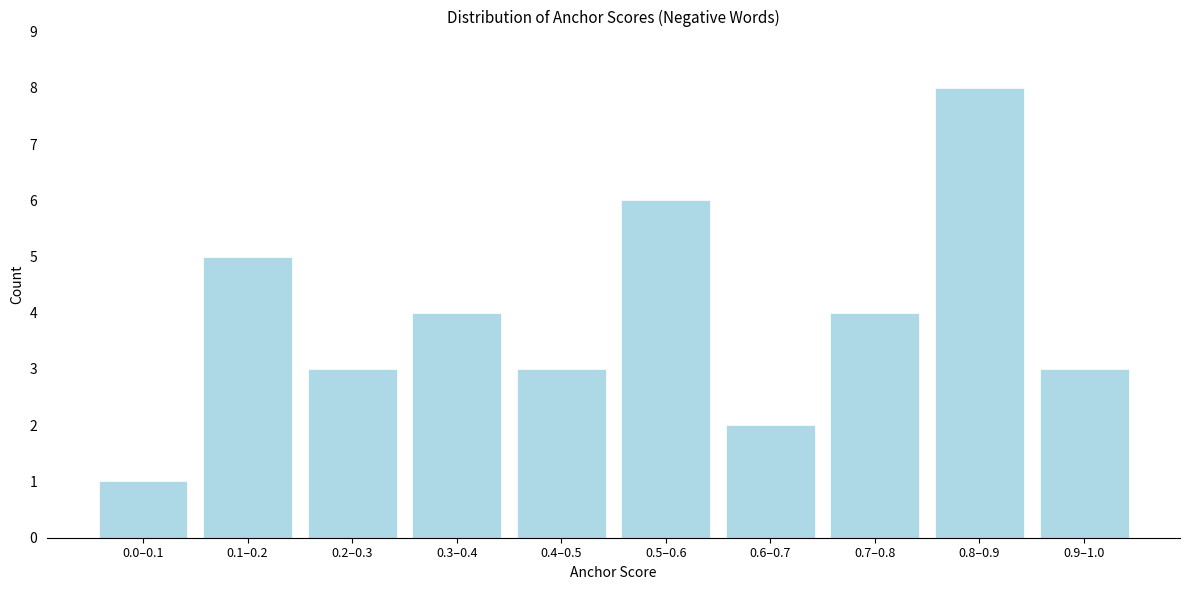

Reading right to left, extract all data points from this chart.

3	8	4	2	6	3	4	3	5	1